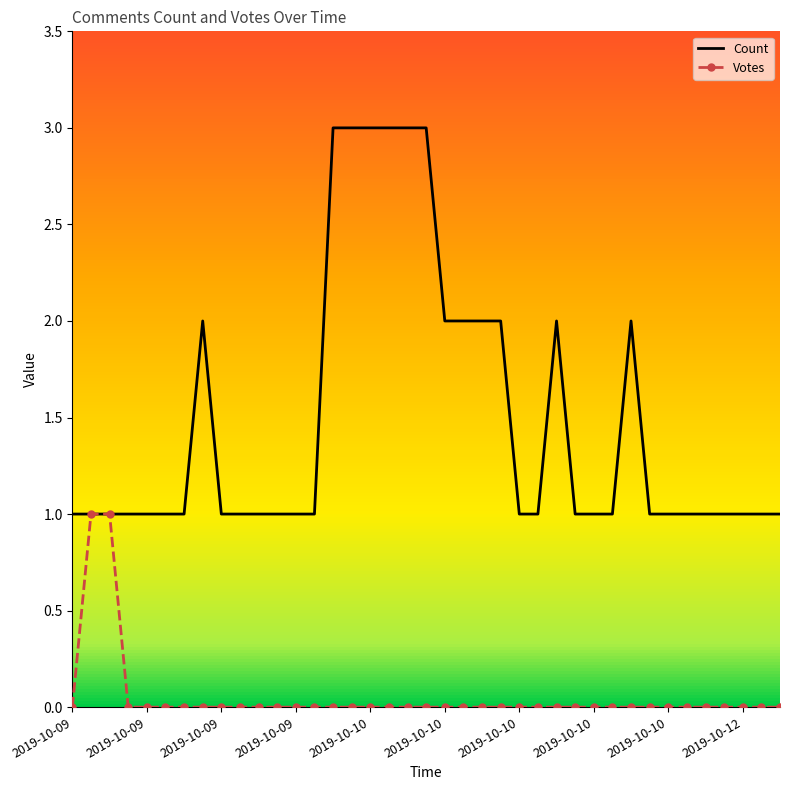

Which series has the largest total across all categories?

Count